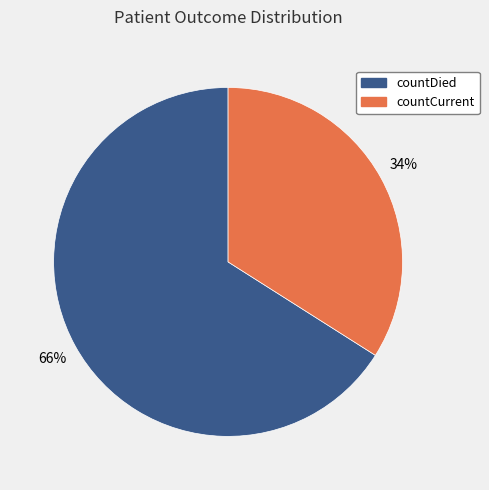

How many slices are in this pie chart?

2